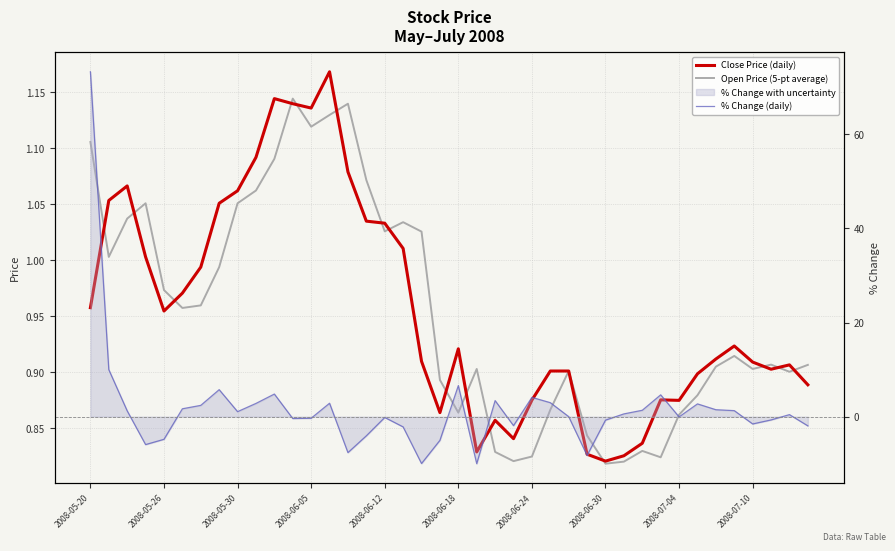

How many times do Open Price (5-pt average) and Close Price (daily) cross each other?

15